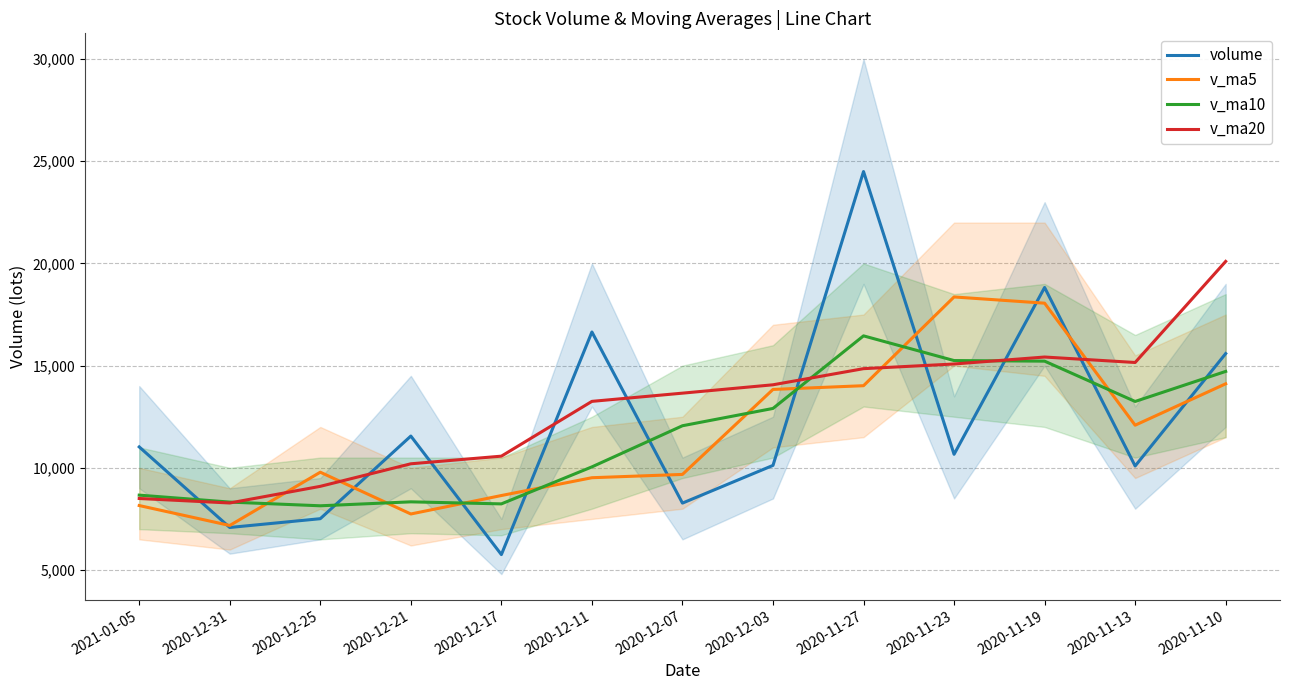

What is the difference between the highest and lowest values at 2020-11-23?

7699.8